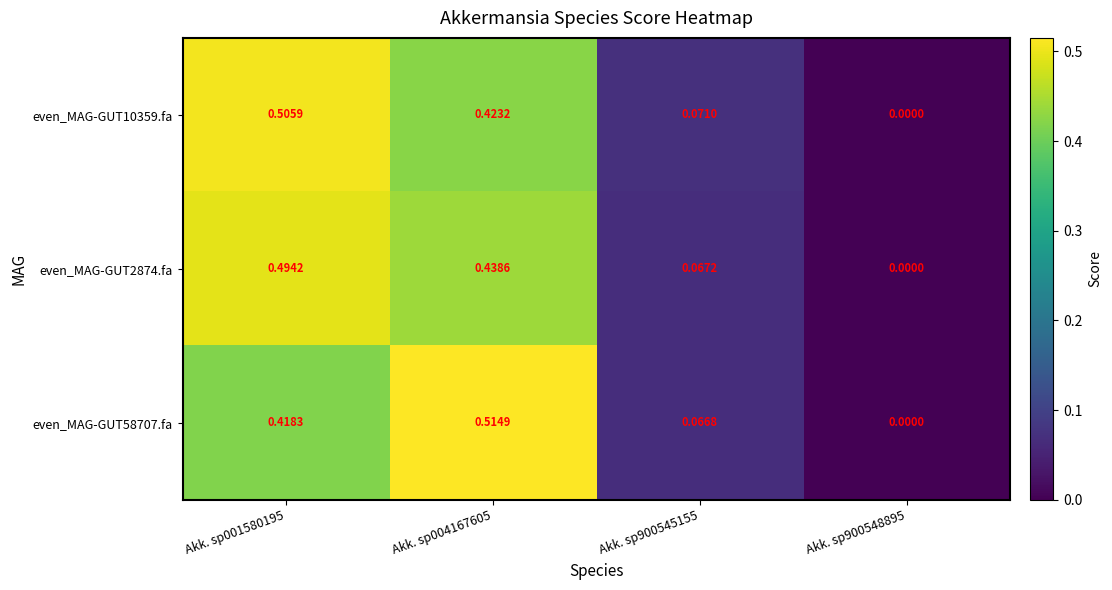

At Akk. sp001580195, list the series in order from smallest to largest.

even_MAG-GUT58707.fa, even_MAG-GUT2874.fa, even_MAG-GUT10359.fa